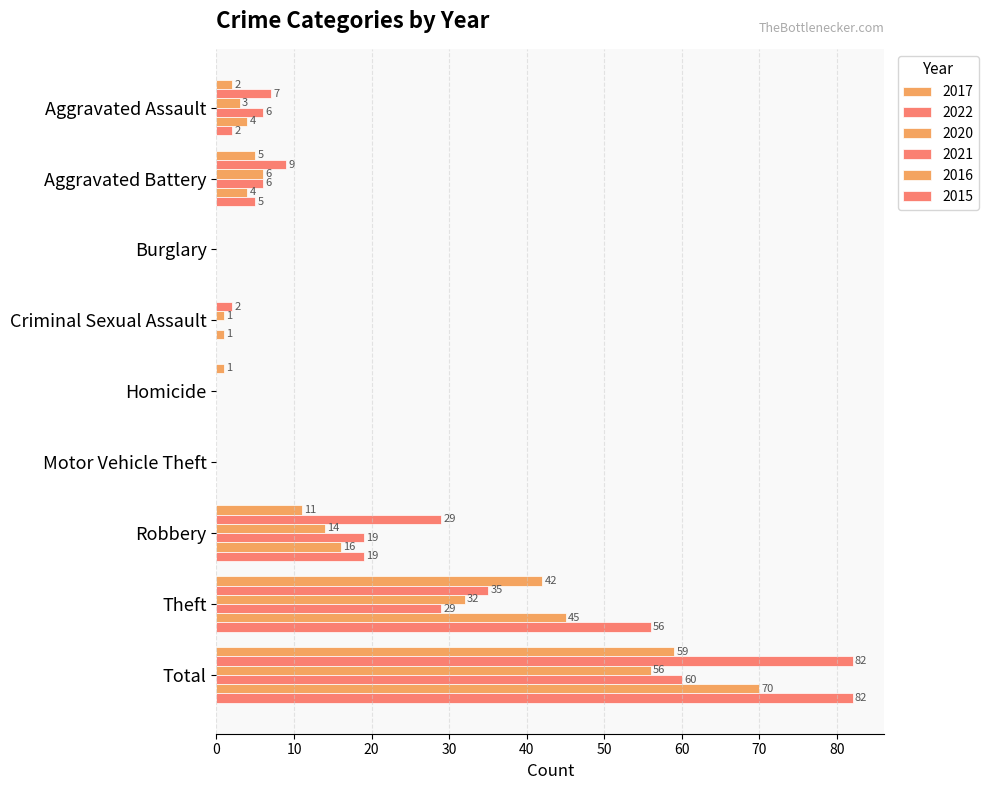

Are the bars grouped side by side (vs. stacked)?

Yes